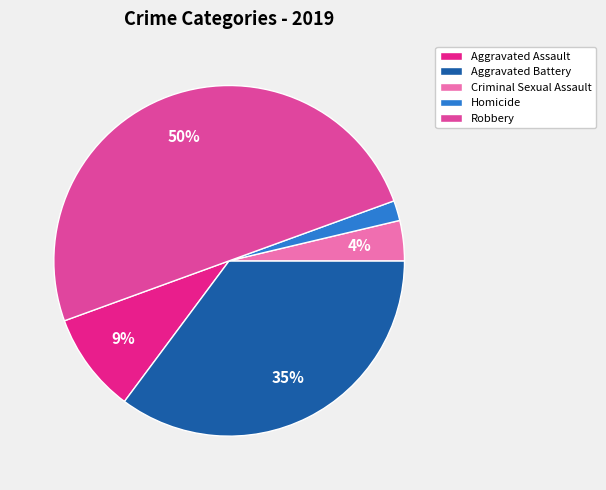

Which has a higher value, Aggravated Assault or Criminal Sexual Assault?

Aggravated Assault